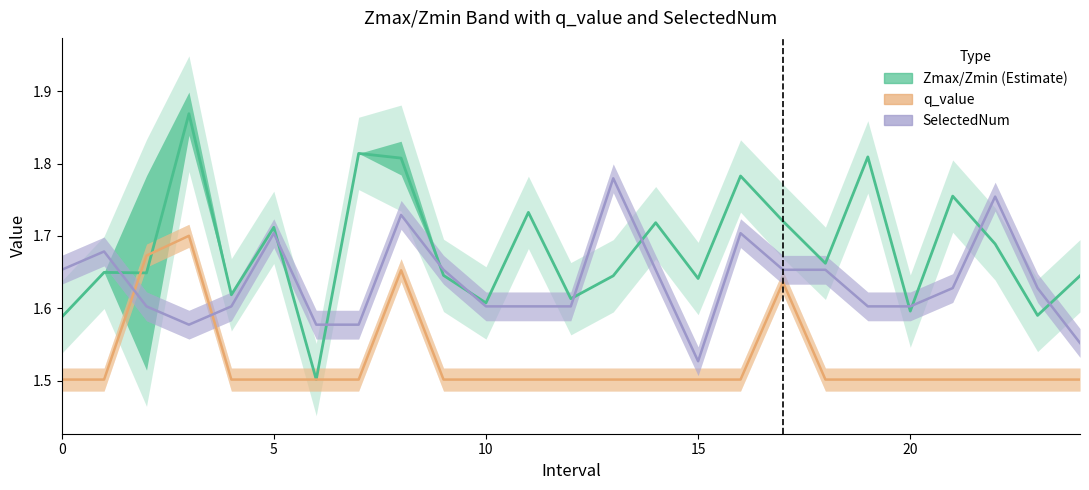

True or false: q_value and SelectedNum intersect in this chart.

True